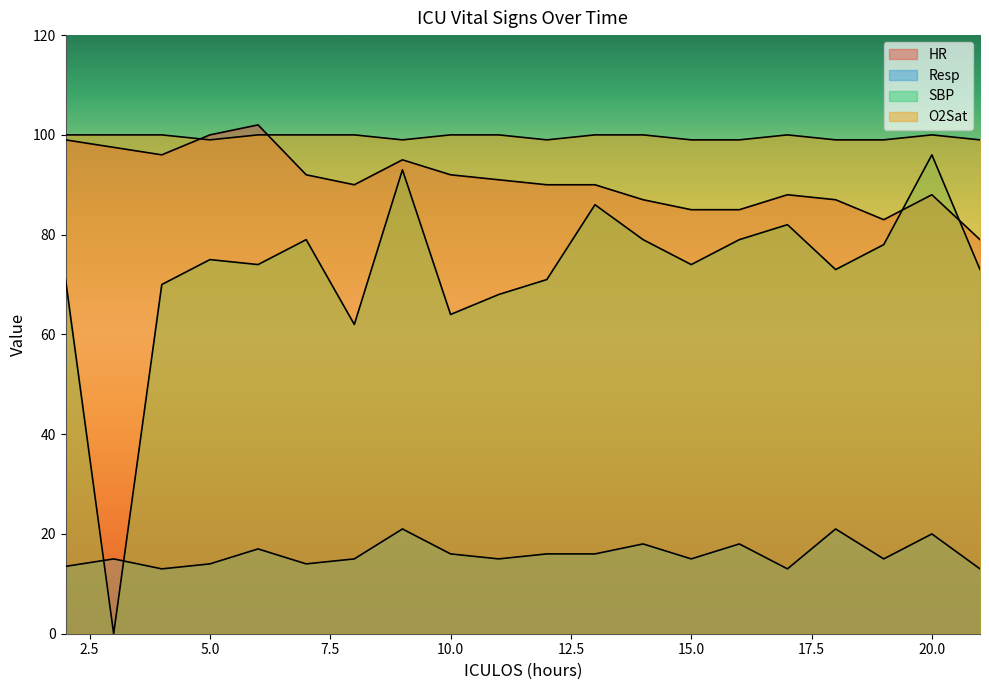

True or false: Resp and SBP cross at least once.

True